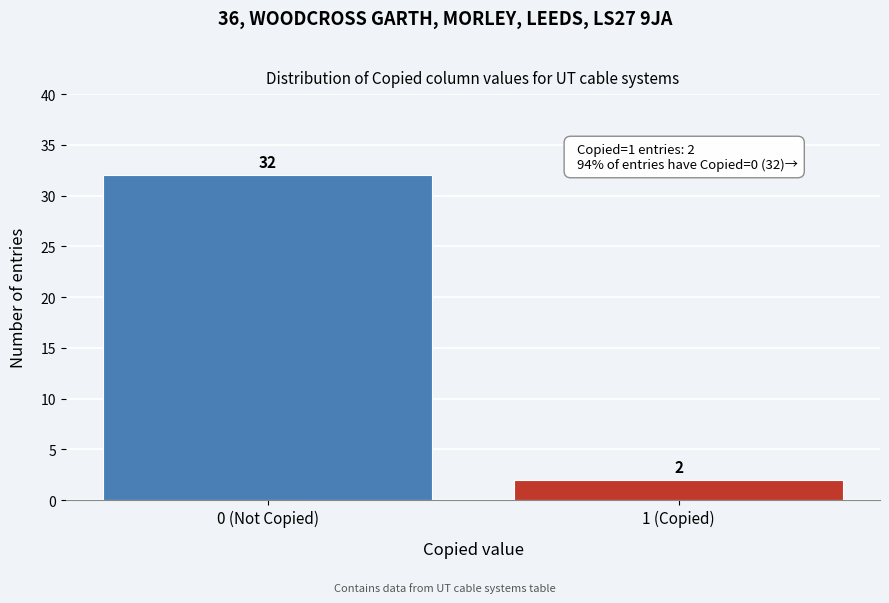

Reading left to right, what are all the values shown in this chart?

0 (Not Copied)=32	1 (Copied)=2